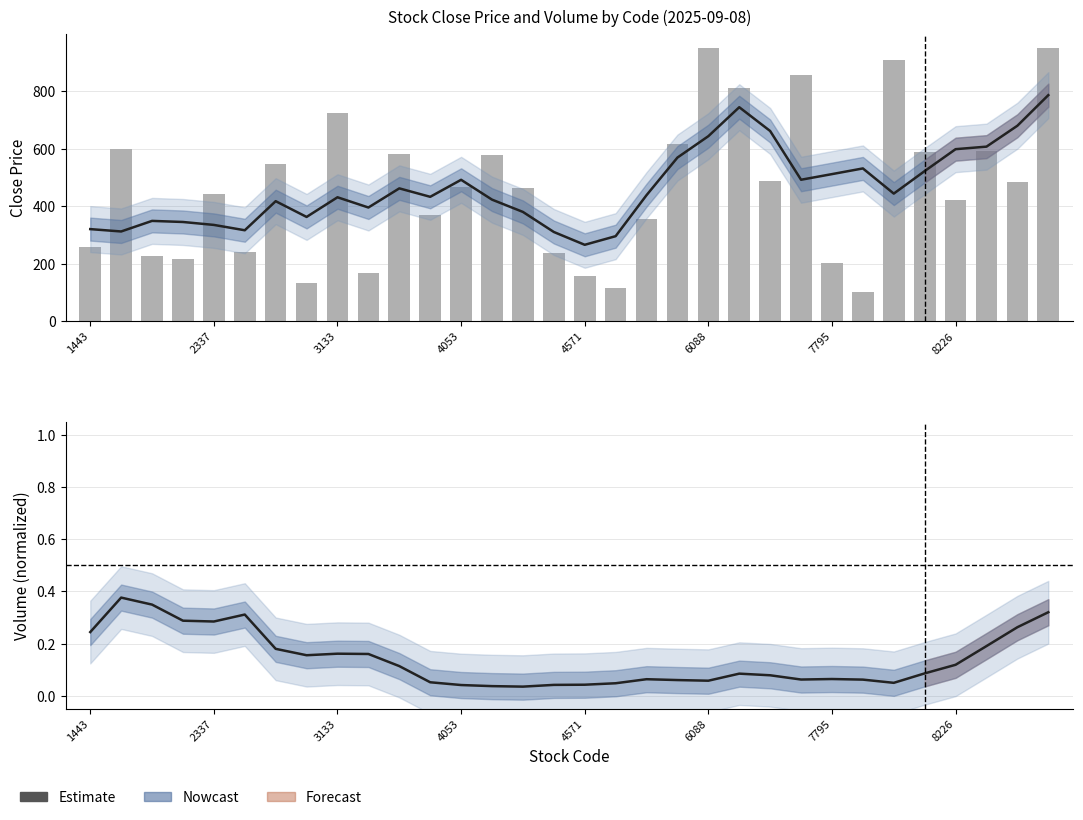

What is the sum of the Close values at 23 and 25?

961.0